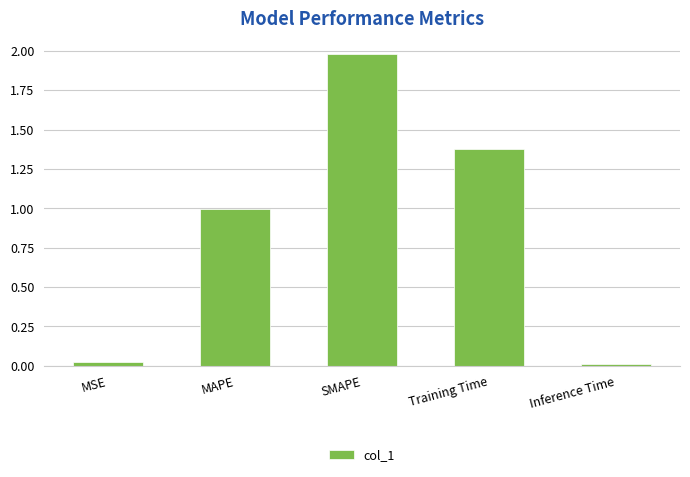

Is it true that the value at SMAPE is 3.6?

False